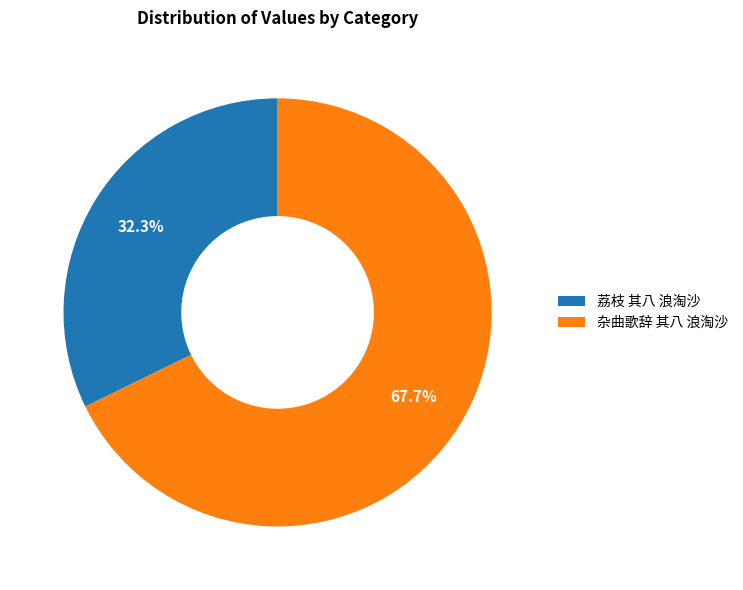

What percentage is the 杂曲歌辞 其八 浪淘沙 slice, to the nearest percent?

68%